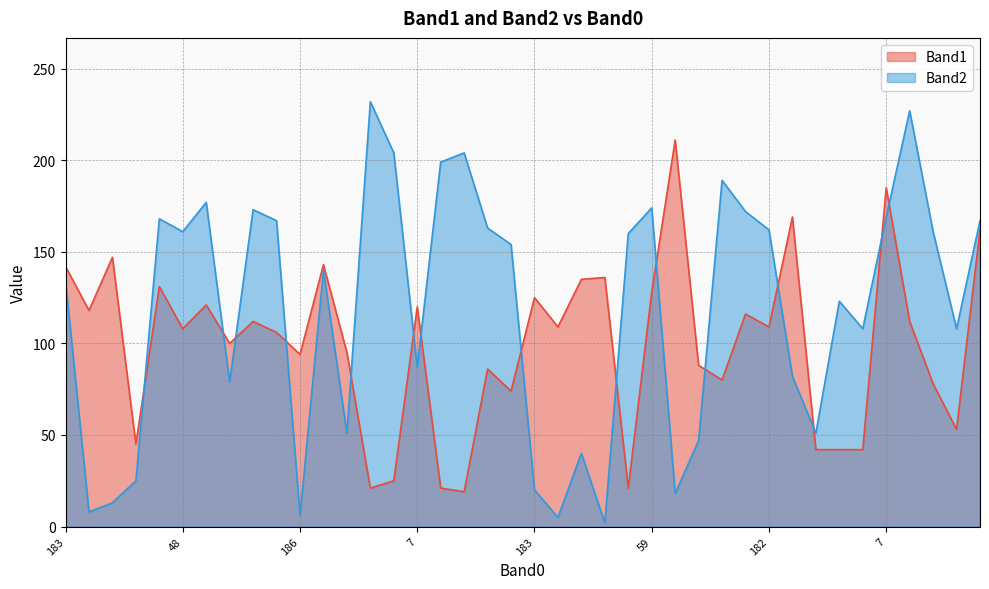

How many lines are shown in the chart?

2